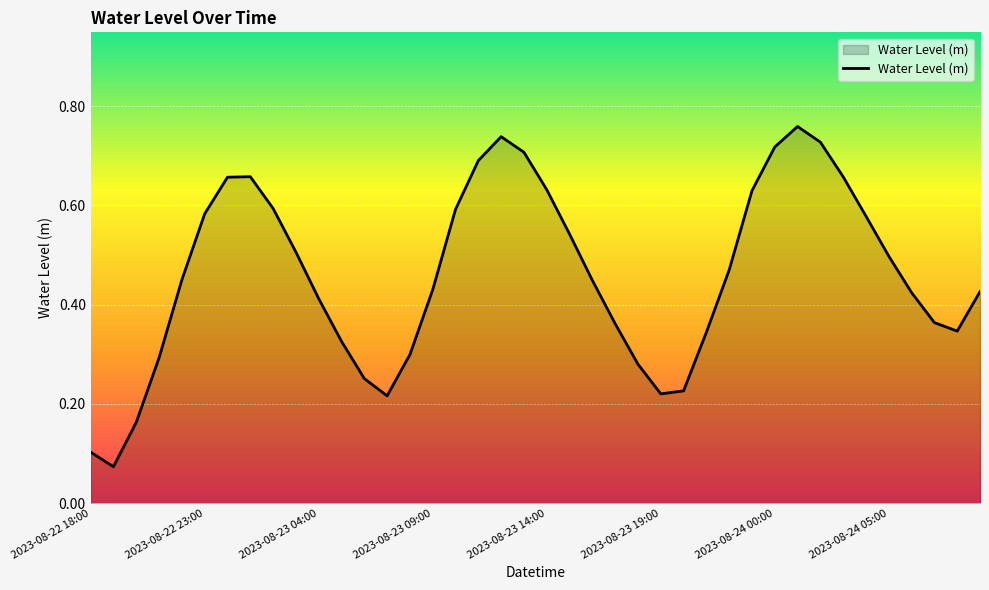

Does the chart have visible grid lines?

Yes